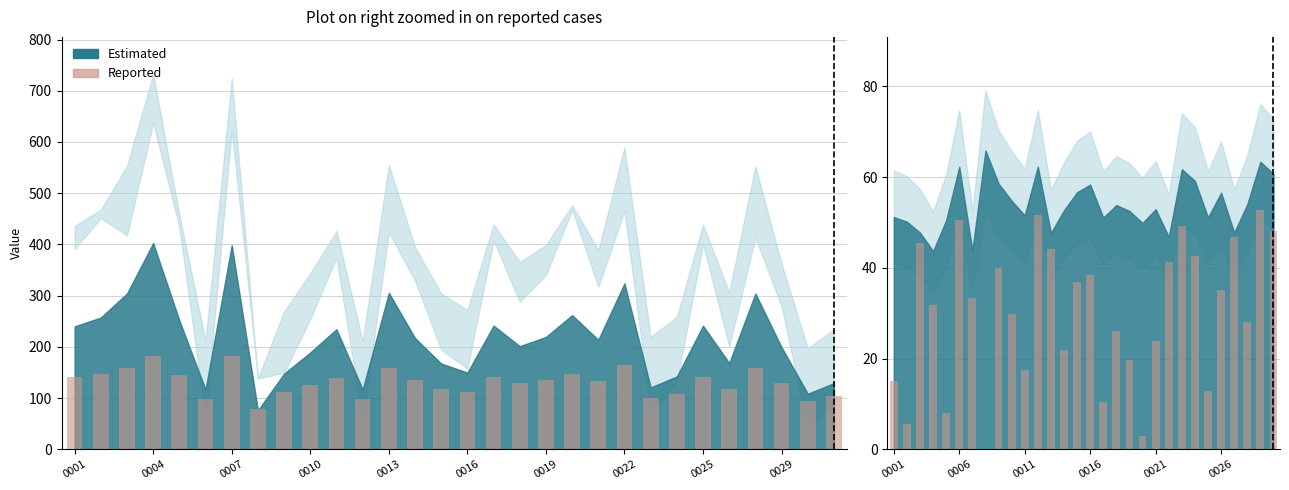

What is the average value?

30.3